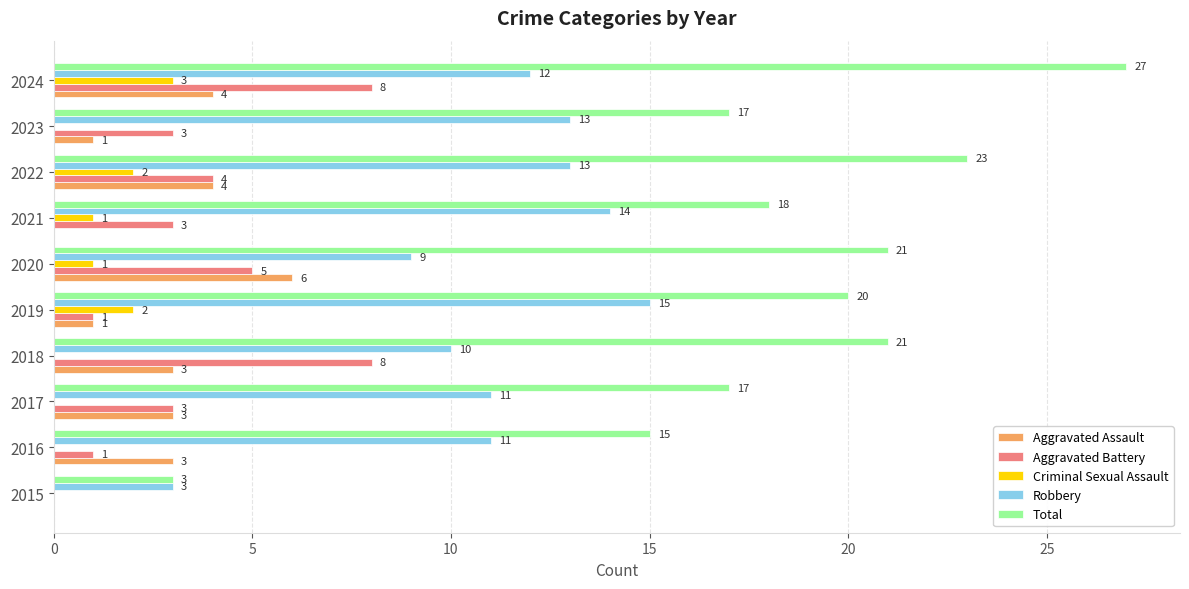

What are all the series names shown in the legend?

Aggravated Assault, Aggravated Battery, Criminal Sexual Assault, Robbery, Total